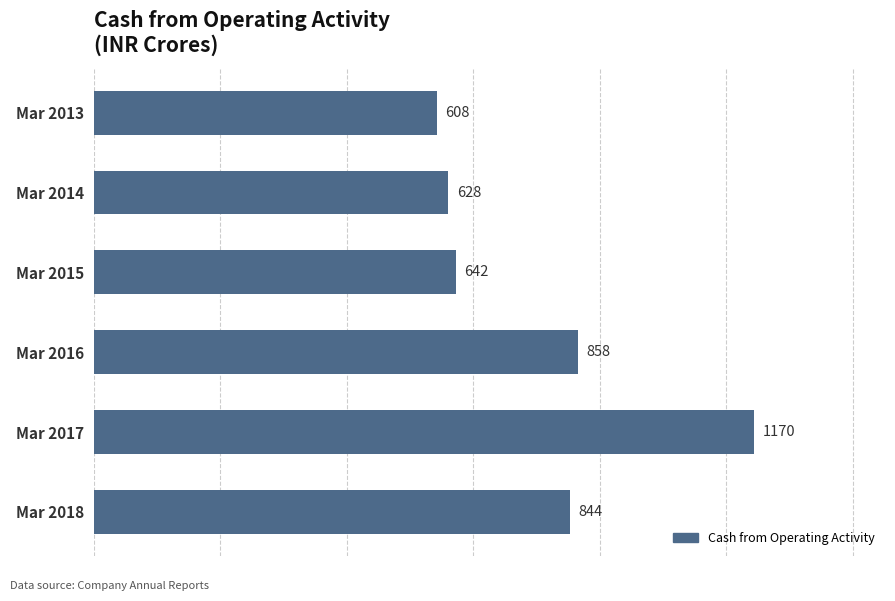

What is the value of the 3rd bar from the top?

642